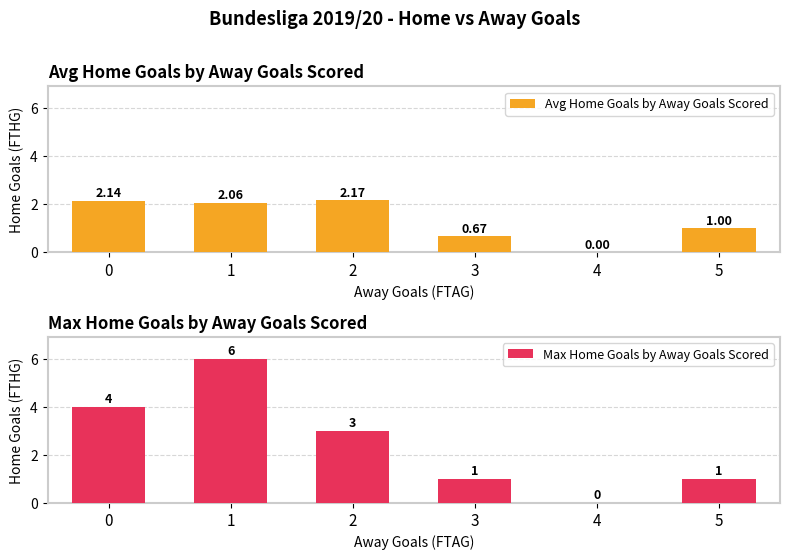

Is the value of Avg Home Goals by Away Goals Scored at 2 greater than the value of Max Home Goals by Away Goals Scored at 2?

No